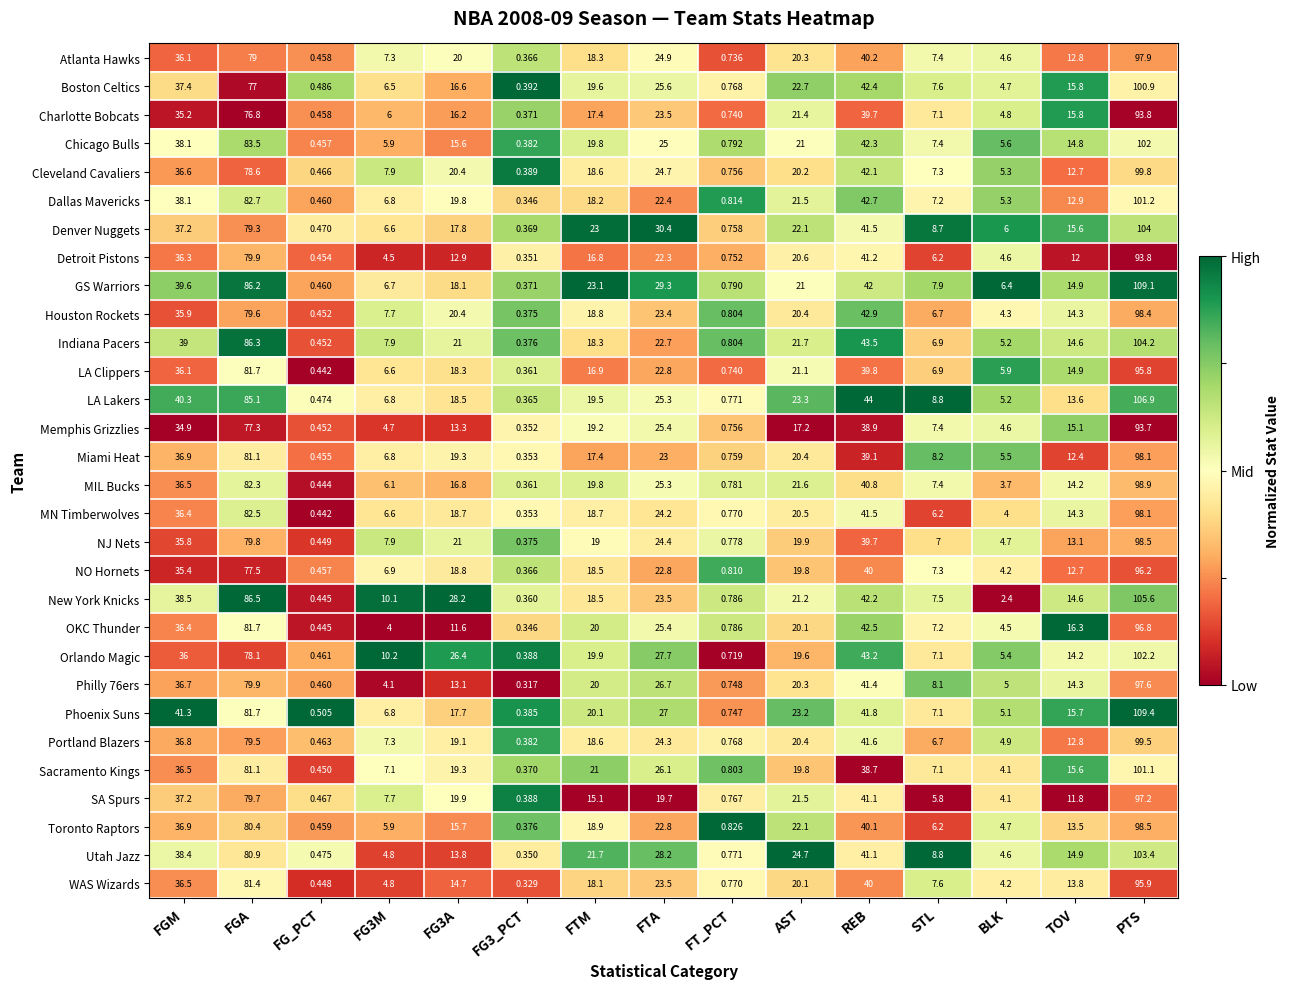

At which label is Cleveland Cavaliers closest to 50?

REB